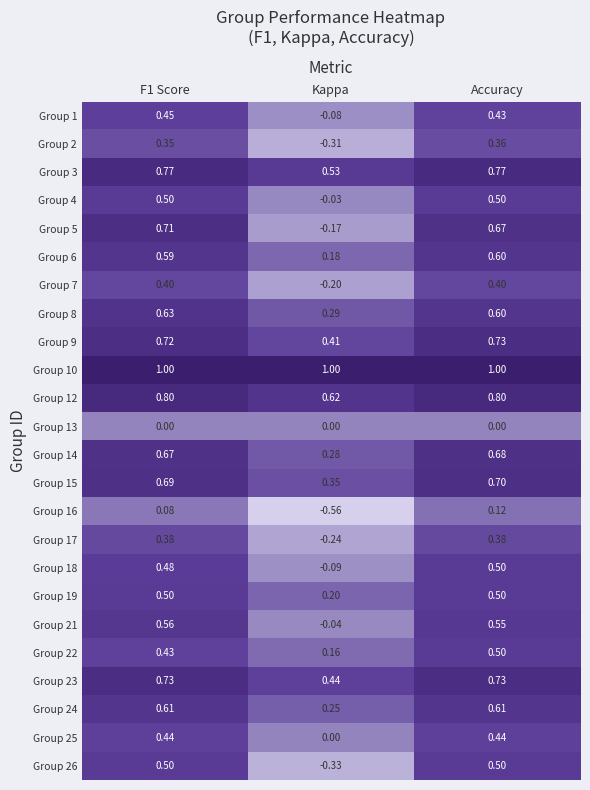

Which category has the lowest value across all series?

Kappa